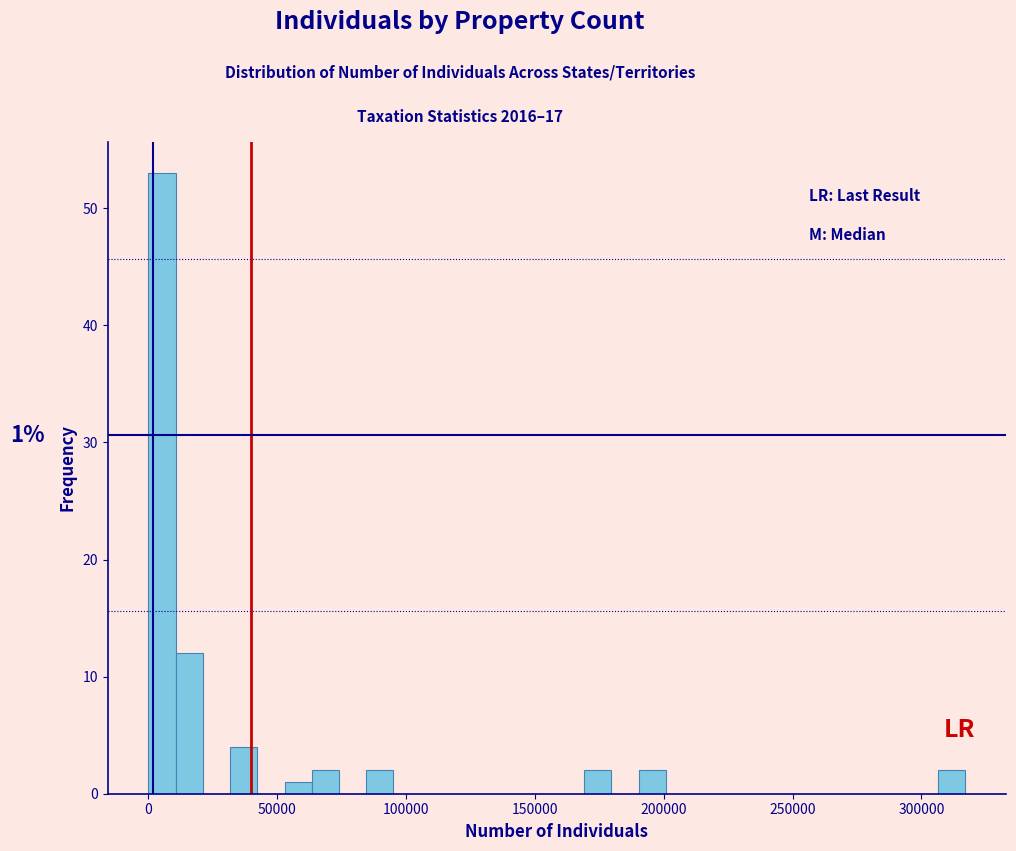

Around what value on the x-axis is the tallest bar? Give the approximate position of its centre, as read against the axis.

5000